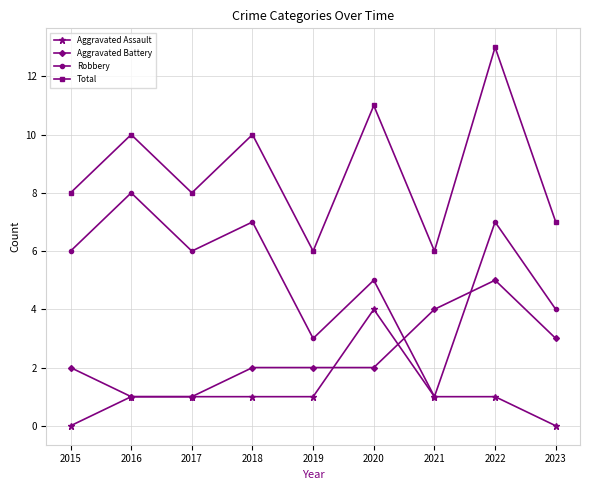

How many Aggravated Battery values are between 2 and 3?

5